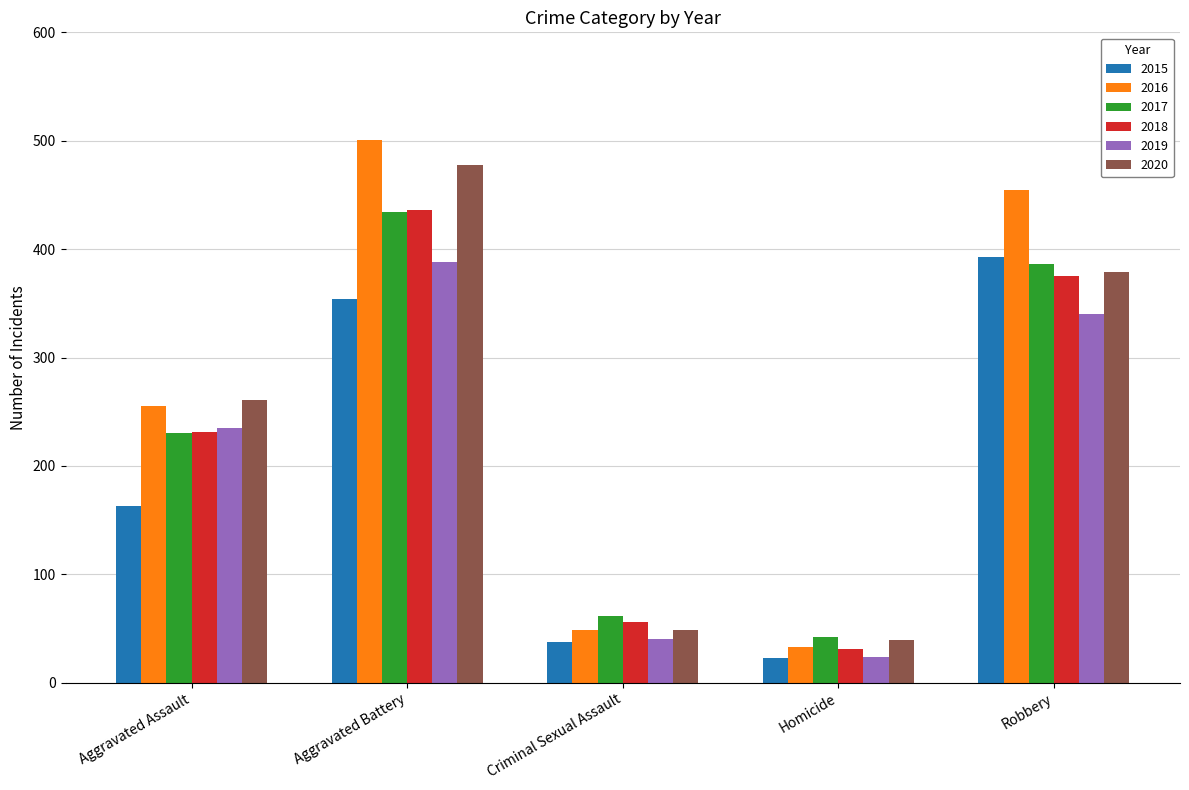

Which series has the largest range (max minus min)?

2016